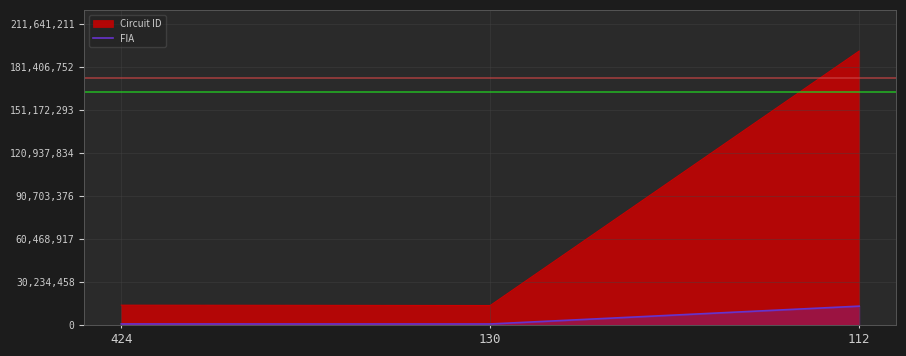

What is the difference between the maximum and second lowest values in the FIA series?

12476799.7